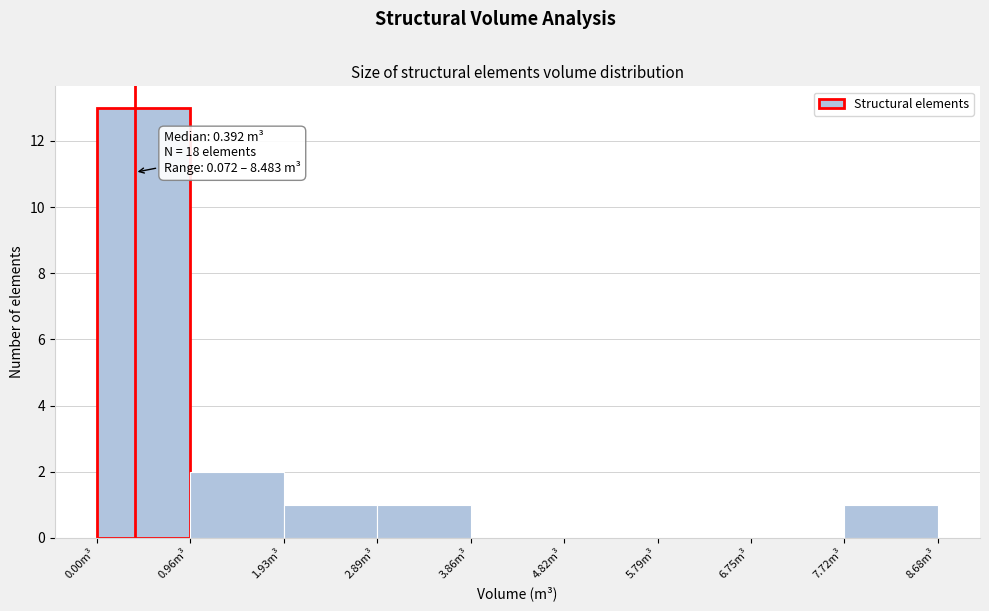

Over which range of the x-axis is the bar tallest?

0.0 to 1.0